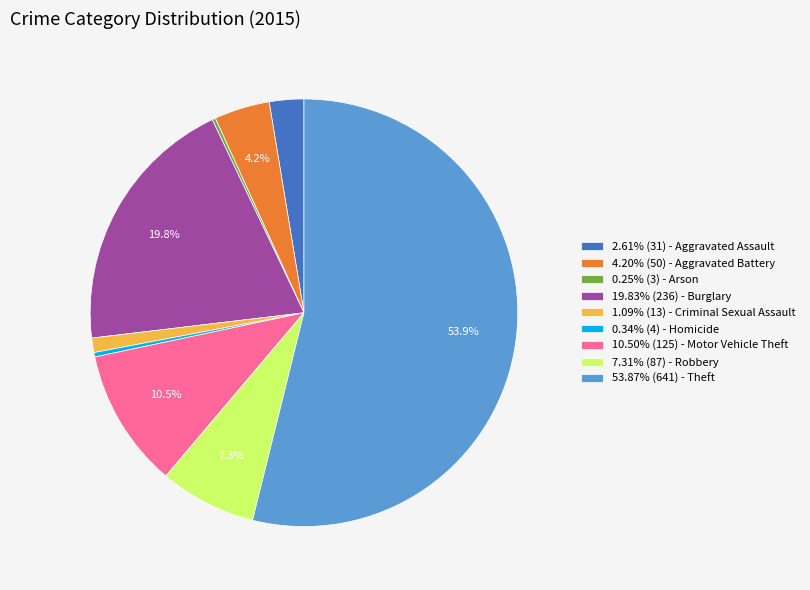

Does any single category account for the majority?

Yes